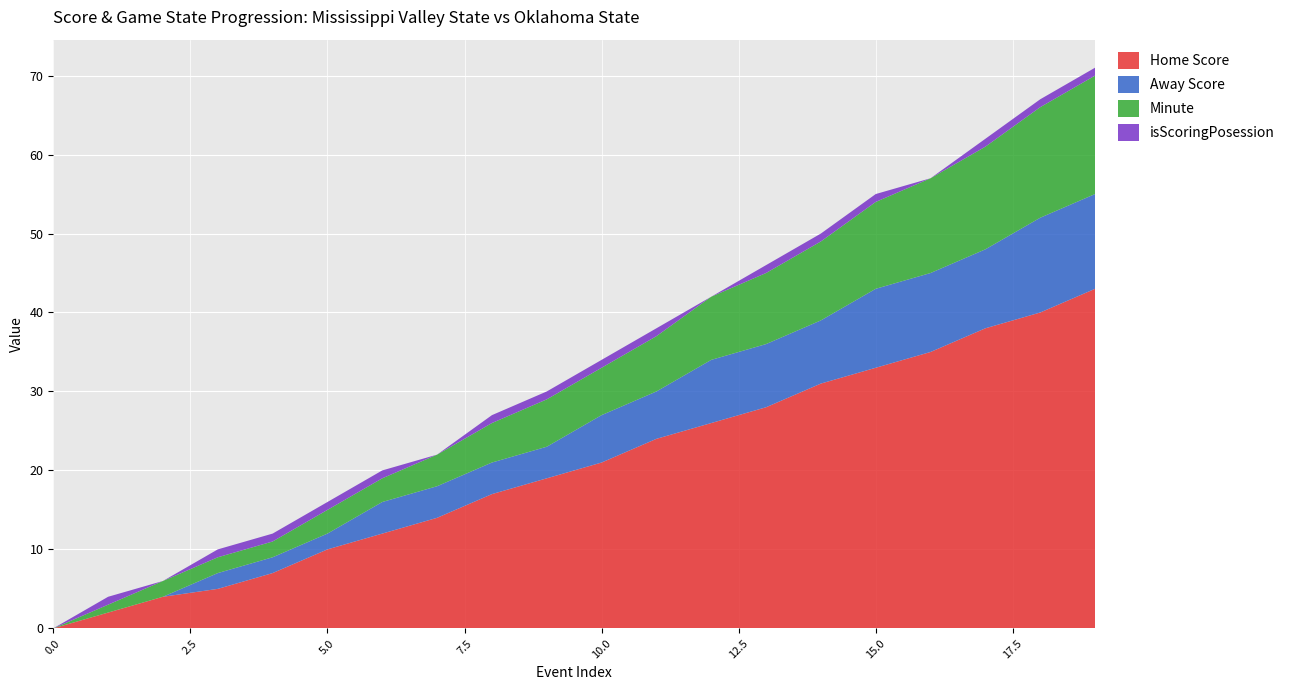

Reading left to right, transcribe all the data shown in this chart.

Home Score: 0	2	4	5	7	10	12	14	17	19	21	24	26	28	31	33	35	38	40	43
Away Score: 0	0	0	2	2	2	4	4	4	4	6	6	8	8	8	10	10	10	12	12
Minute: 0	1	2	2	2	3	3	4	5	6	6	7	8	9	10	11	12	13	14	15
isScoringPosession: 0	1	0	1	1	1	1	0	1	1	1	1	0	1	1	1	0	1	1	1